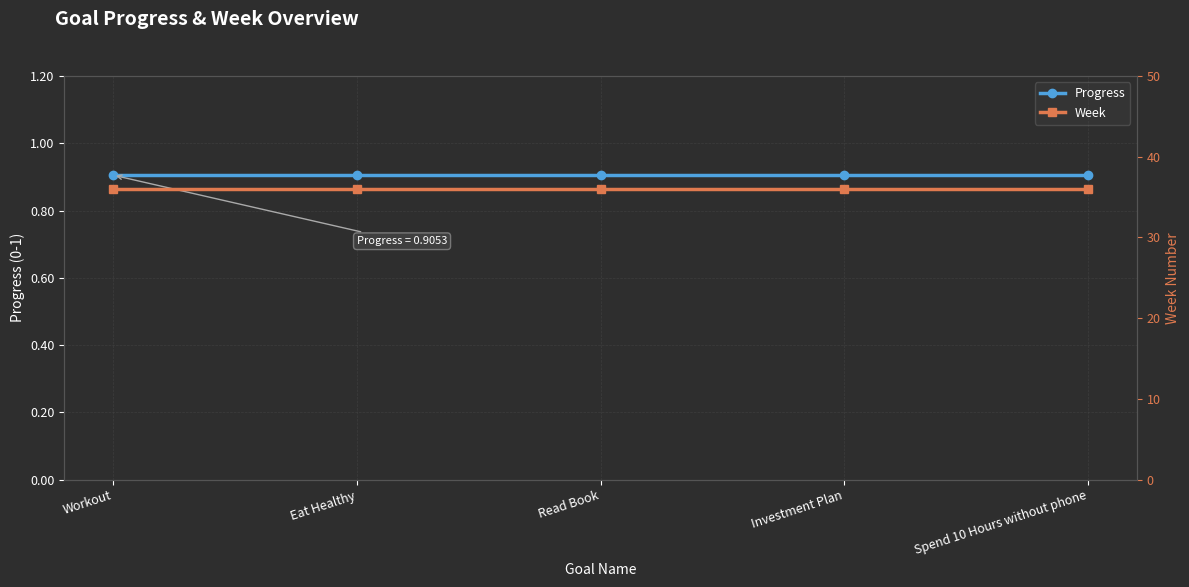

At which label is Progress closest to 0?

Workout